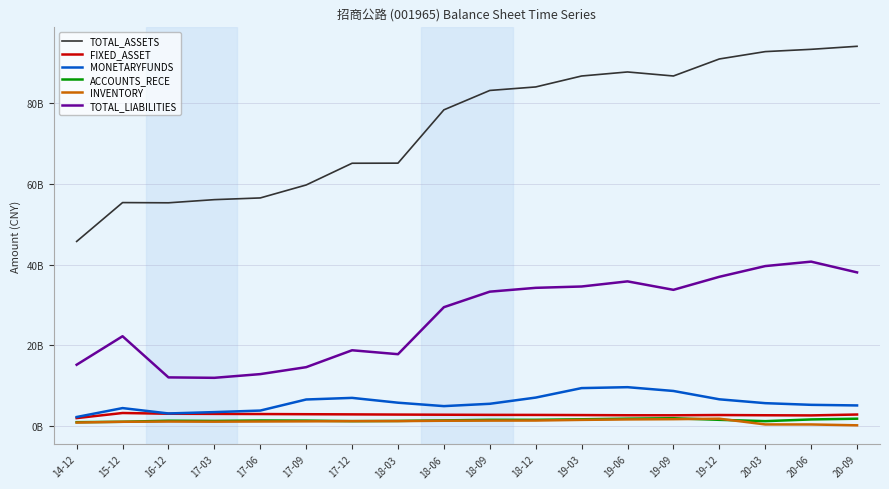

At which label is FIXED_ASSET closest to 2627818119?

20-06